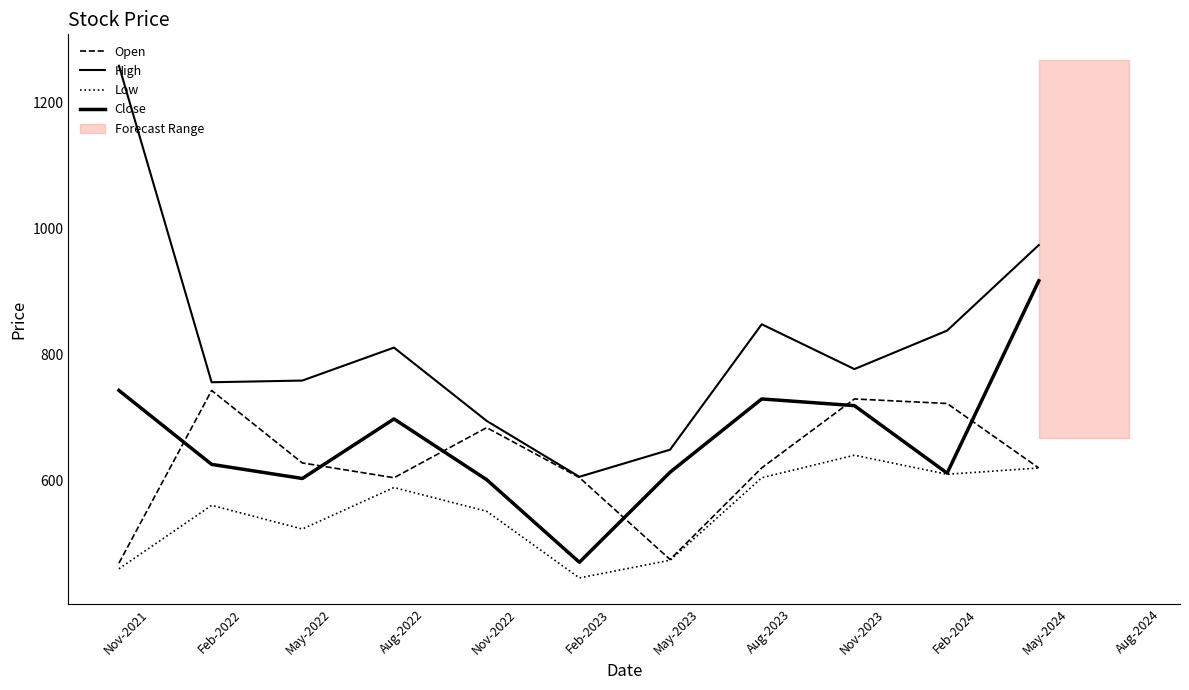

What is the approximate value of Low at May-2024?

620.0